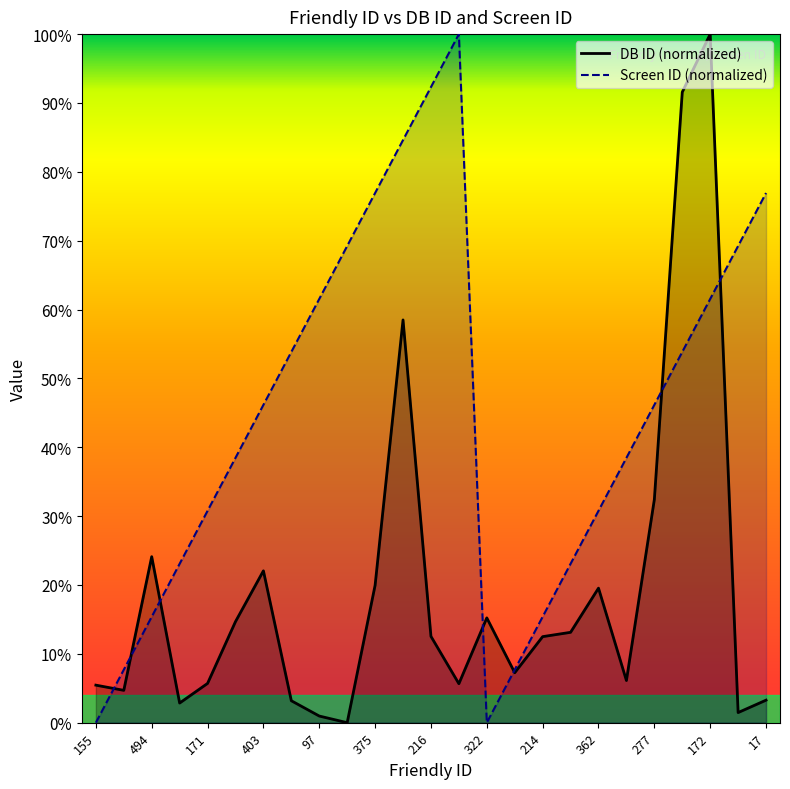

The value of Screen ID at 23 is 0.1. True or false?

False